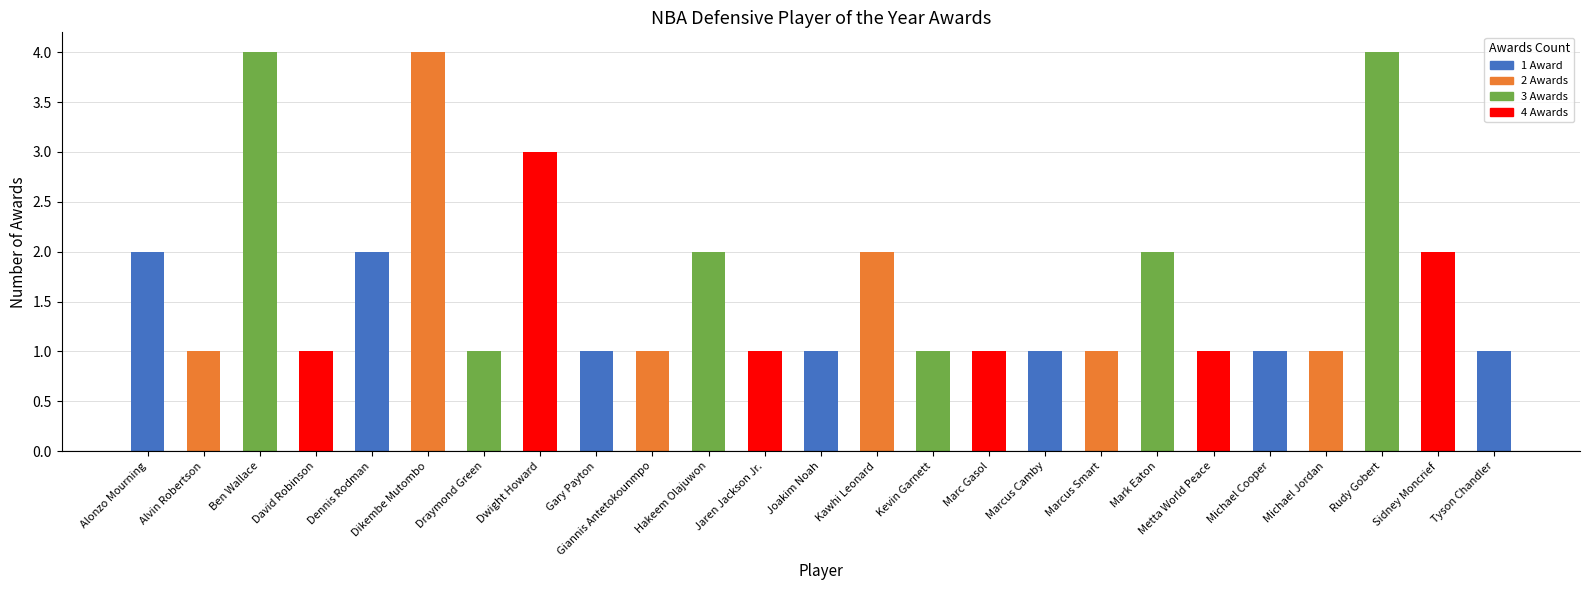

What position from the left is Michael Jordan?

22